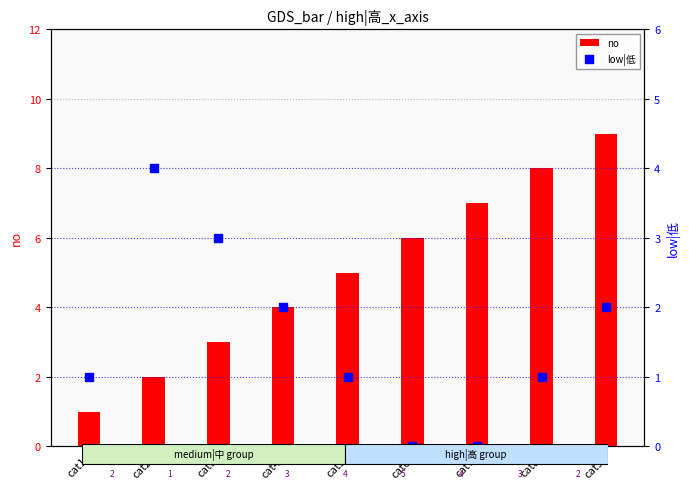

What is the total value across all series at cat3?

6